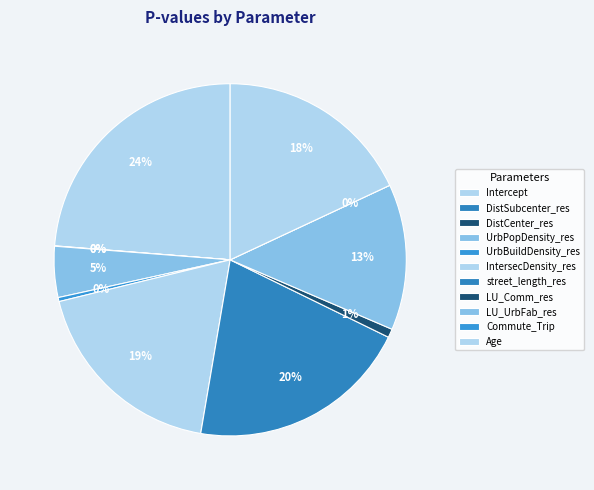

What portion of the pie excludes LU_Comm_res?

99.2%